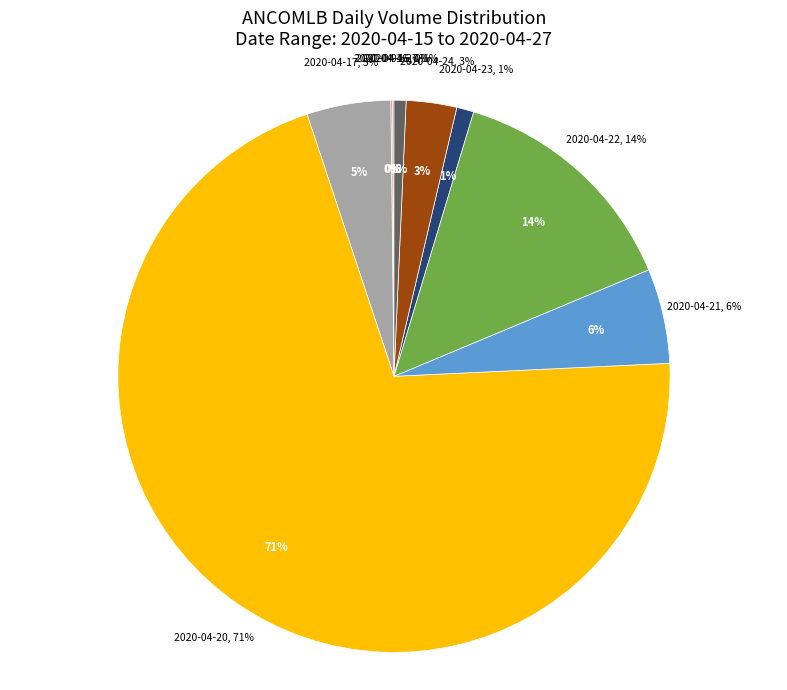

Does 2020-04-20 represent more than half of the total?

Yes